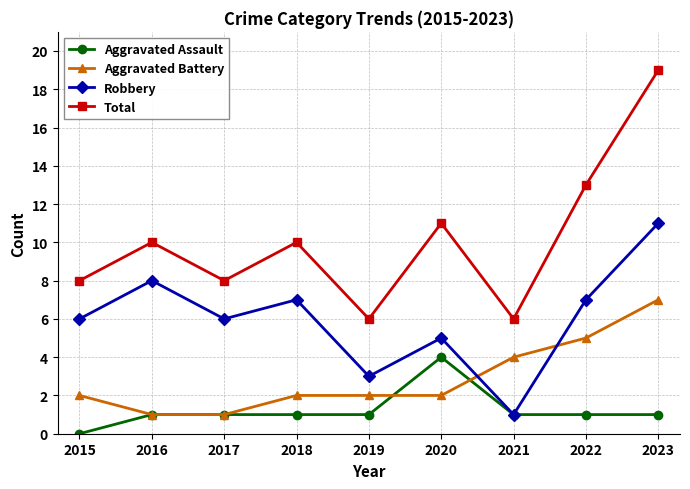

True or false: Total has a value of 8 at 2015.

True